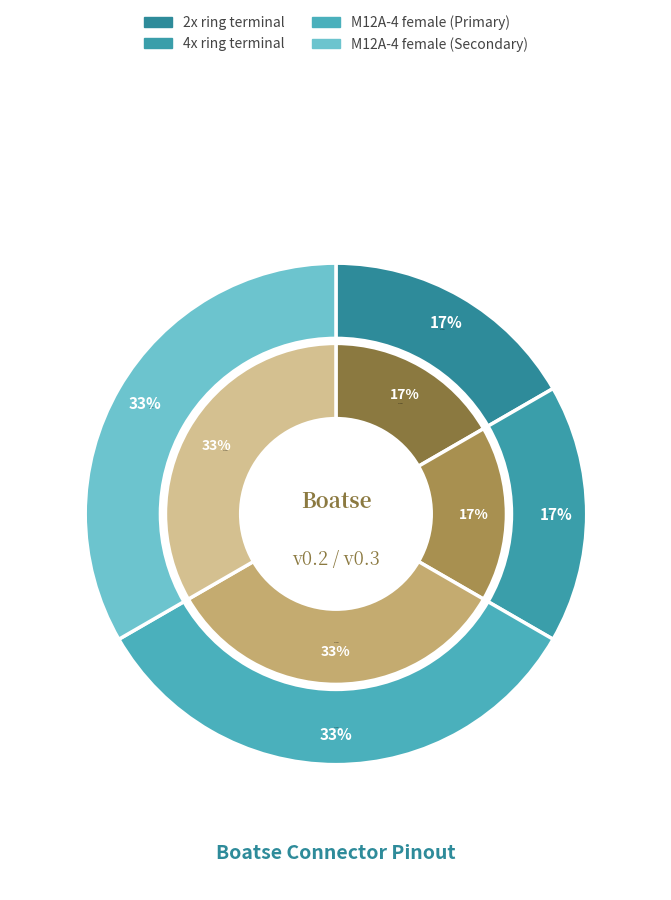

What percentage do M12A-4 female (Secondary) and M12A-4 female (Primary) together represent?

66.7%